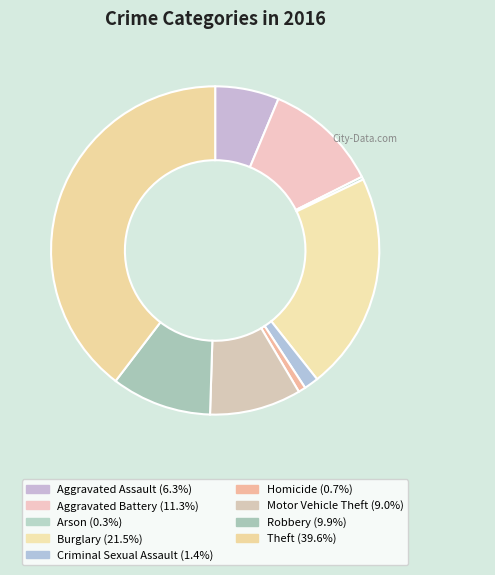

The Burglary slice represents 14% of the pie. True or false?

False